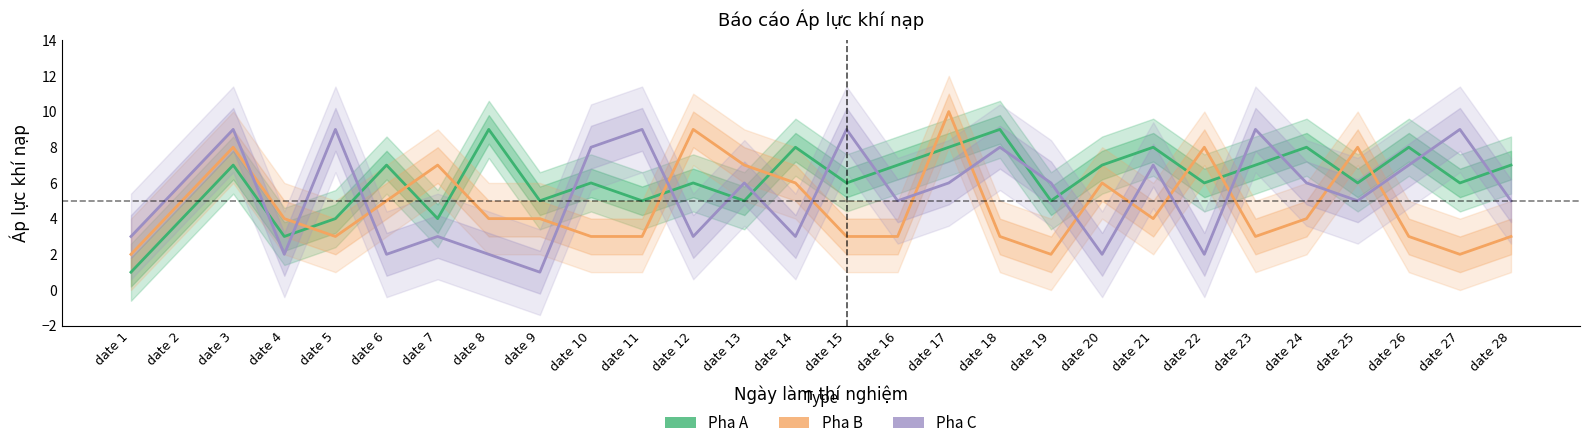

True or false: Pha B and Pha C intersect in this chart.

True